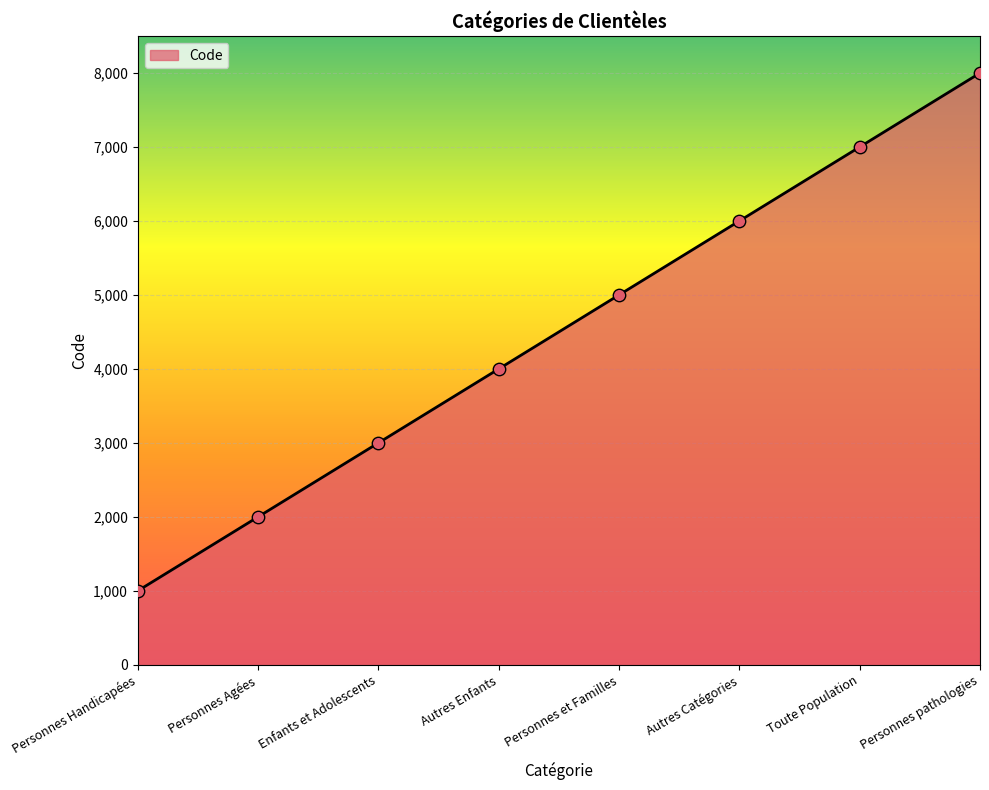

Approximately how many times larger is the value at Personnes Agées compared to Autres Enfants?

0.5